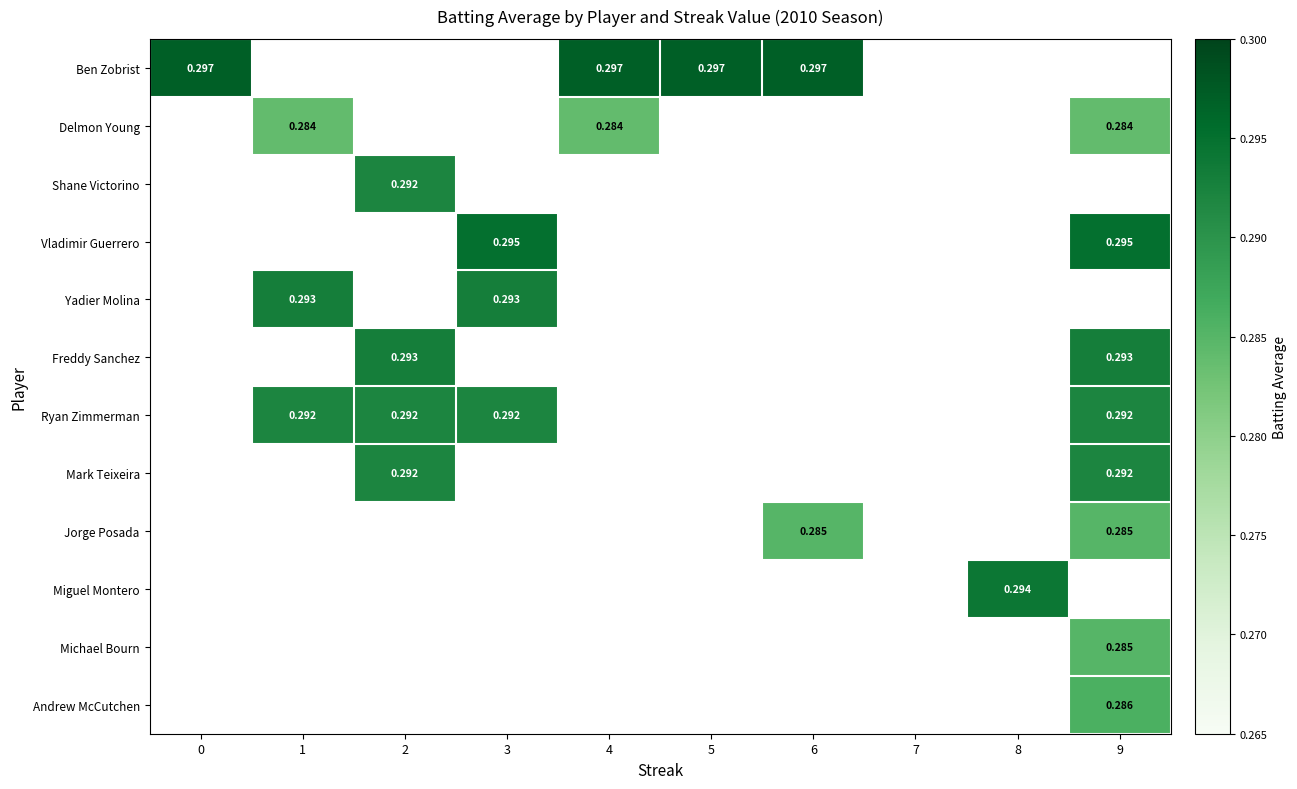

Is the value of Yadier Molina at 5 greater than the value of Ryan Zimmerman at 1?

No